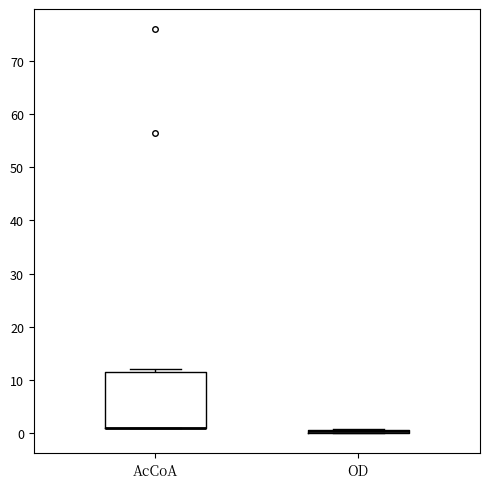

Comparing the boxes themselves (not the whiskers), which one is the tallest?

AcCoA